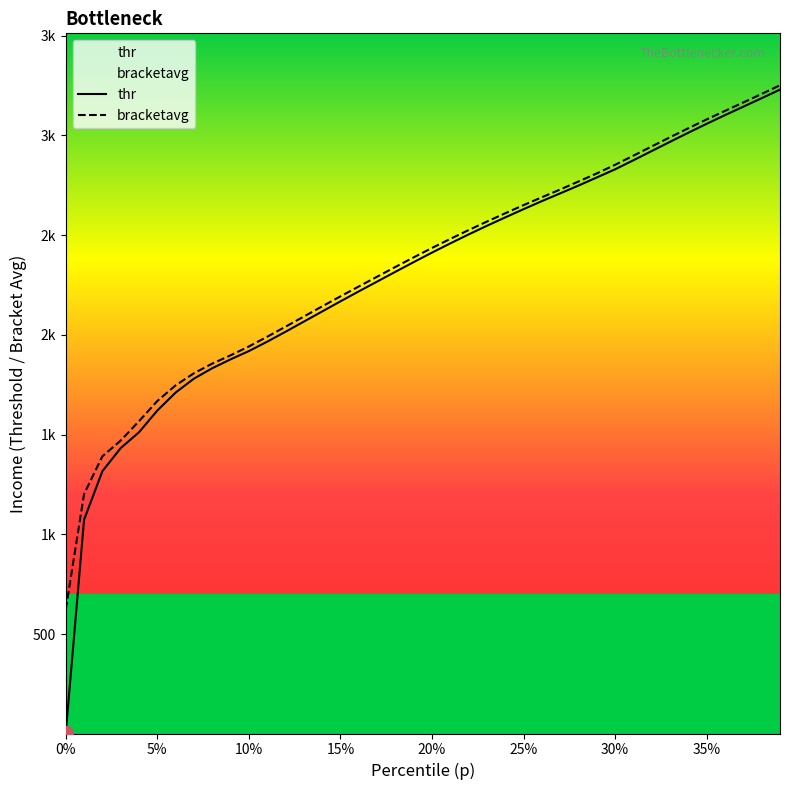

Reading right to left, transcribe all the data shown in this chart.

thr: 3229.8	3186.7	3144.3	3102.0	3058.5	3013.8	2968.2	2922.0	2875.8	2830.4	2789.4	2748.9	2709.6	2670.8	2630.5	2589.2	2547.2	2503.8	2459.0	2412.7	2365.1	2316.4	2267.3	2218.3	2168.4	2117.6	2066.6	2015.9	1966.2	1919.2	1877.6	1833.1	1780.9	1711.1	1621.0	1512.1	1432.7	1316.8	1073.5	4.0
bracketavg: 3251.6	3208.1	3165.6	3123.1	3080.4	3036.3	2991.1	2945.1	2898.8	2853.0	2809.8	2769.2	2729.0	2690.3	2650.7	2610.0	2568.3	2525.7	2481.5	2436.0	2389.0	2340.8	2291.8	2242.8	2193.4	2143.0	2092.1	2041.2	1990.9	1942.3	1897.7	1856.3	1807.9	1747.4	1668.8	1567.6	1470.4	1391.7	1202.5	623.4